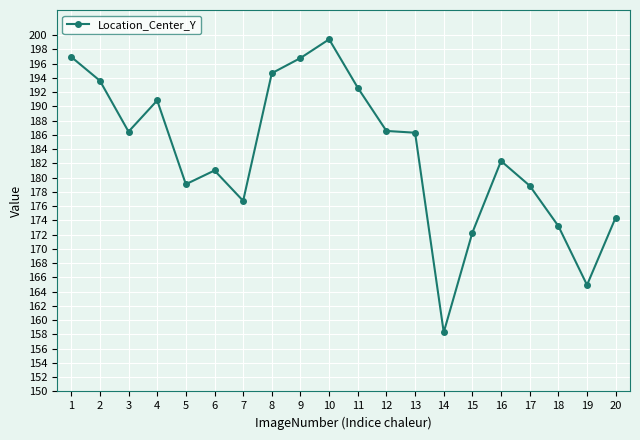

Read the value at 20.

174.4